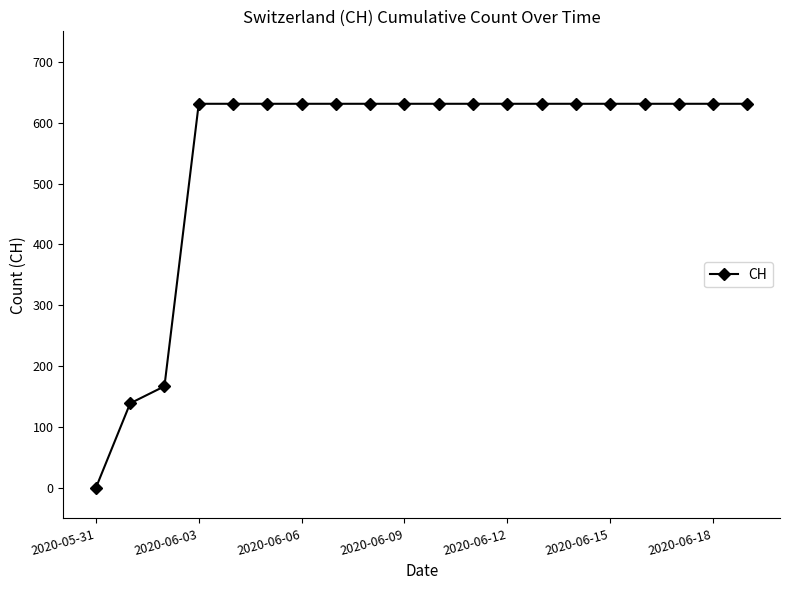

What is the maximum value shown in the chart?

631